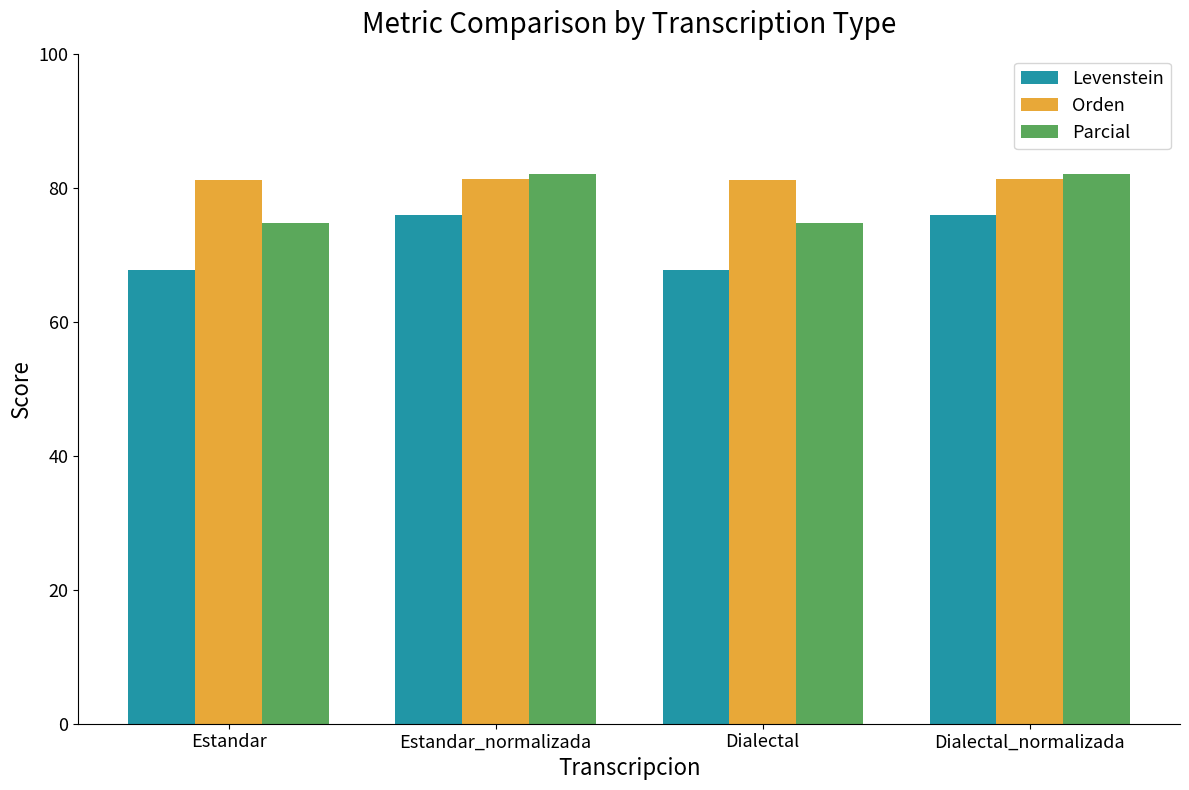

Which series has the largest total across all categories?

Orden